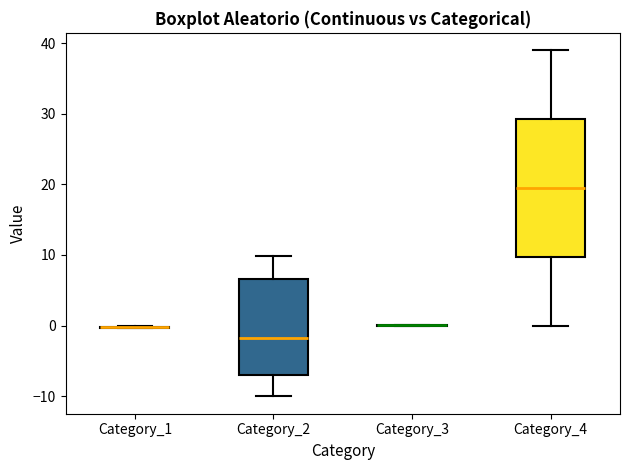

Reading left to right, read every box against the y-axis: the position of its median line, the range the box covers, and the ends of its whiskers. The values are not printed on the chart, so give them approximately, as read against the axis.

Category_1: box collapsed to a line at 0, whiskers 0 to 0
Category_2: median -2, box -7 to 7, whiskers -10 to 10
Category_3: box collapsed to a line at 0, whiskers 0 to 0
Category_4: median 20, box 10 to 29, whiskers 0 to 39